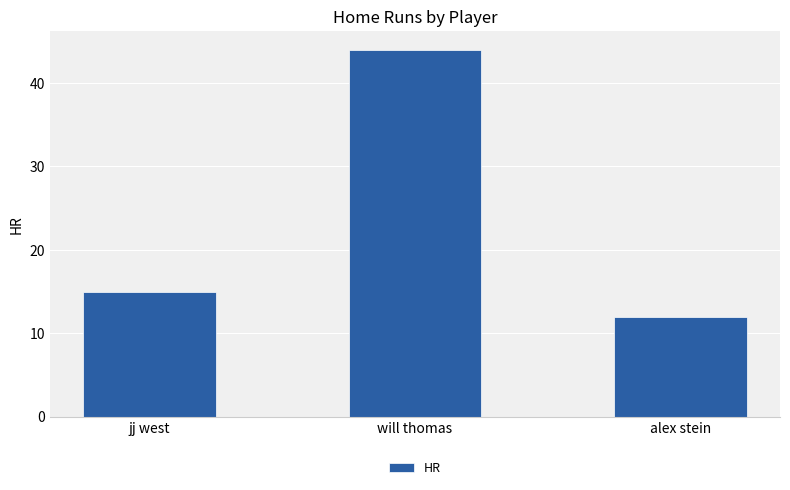

How many distinct data groups are displayed?

1